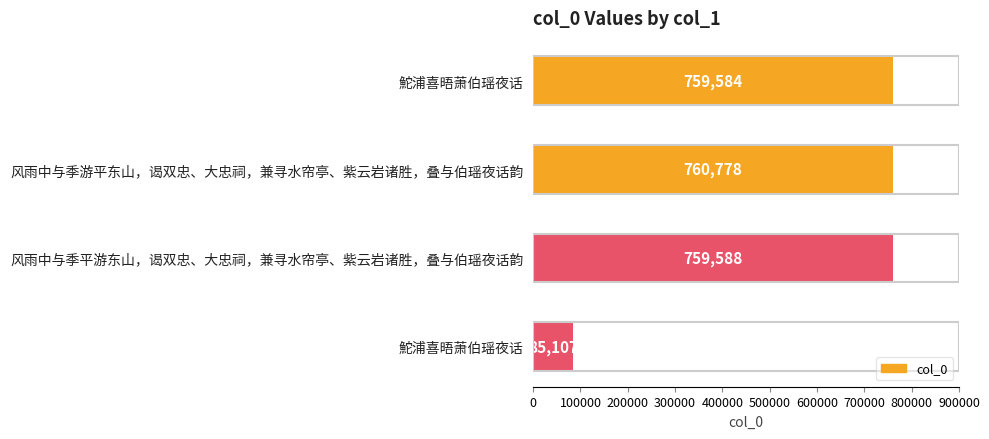

How many bars are there in total?

4